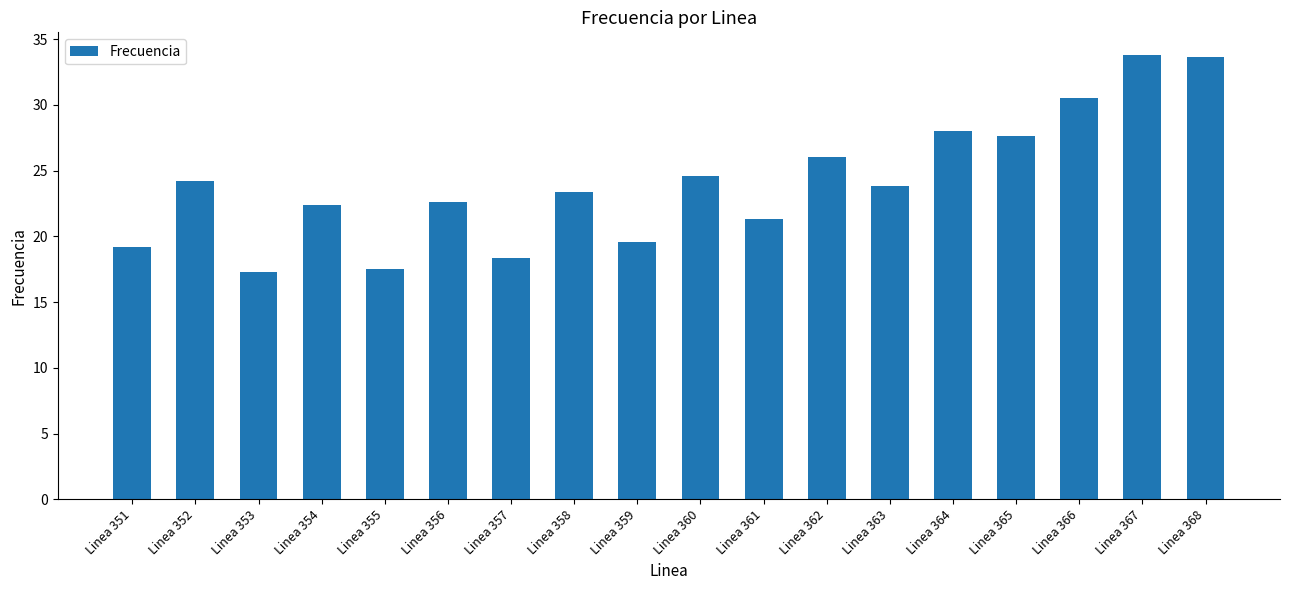

What is the sum of all values?

433.8